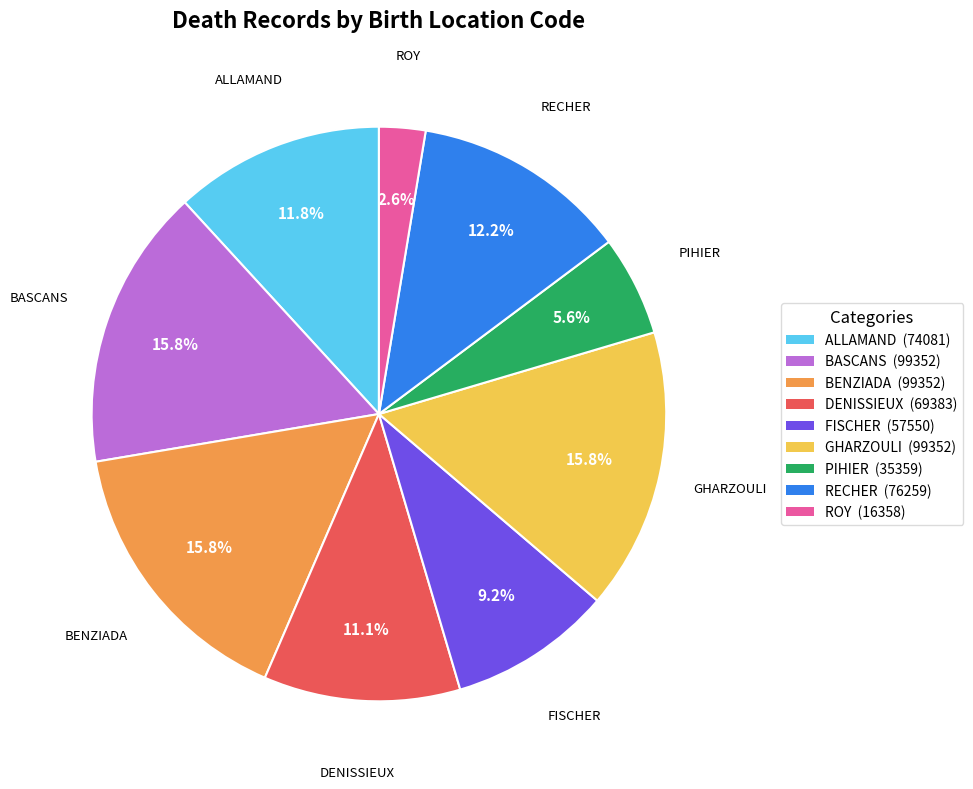

True or false: ALLAMAND accounts for 6% of the total.

False